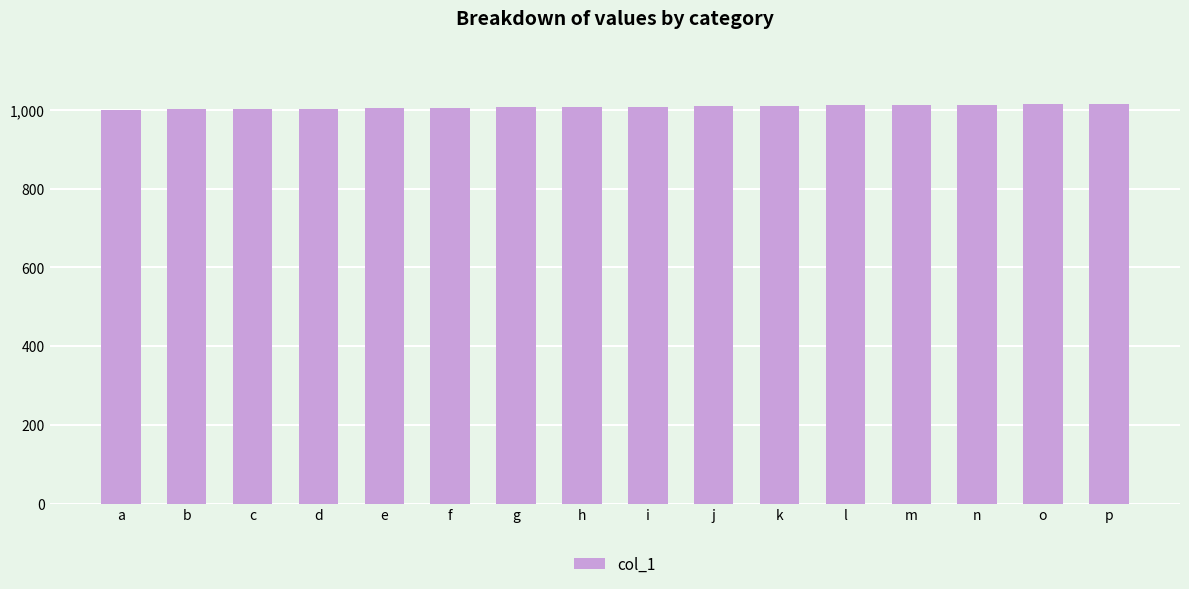

What is the approximate value at o, to the nearest 10?

1010